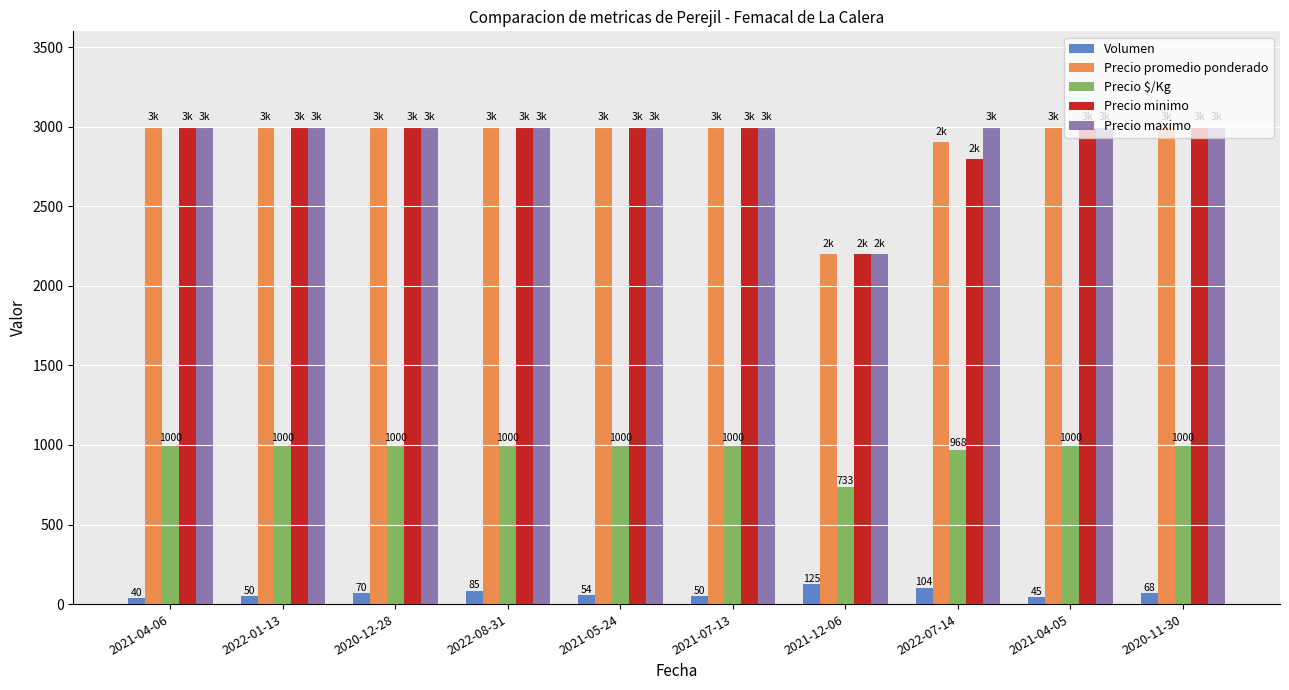

At which label does Precio minimo reach its minimum?

2021-12-06